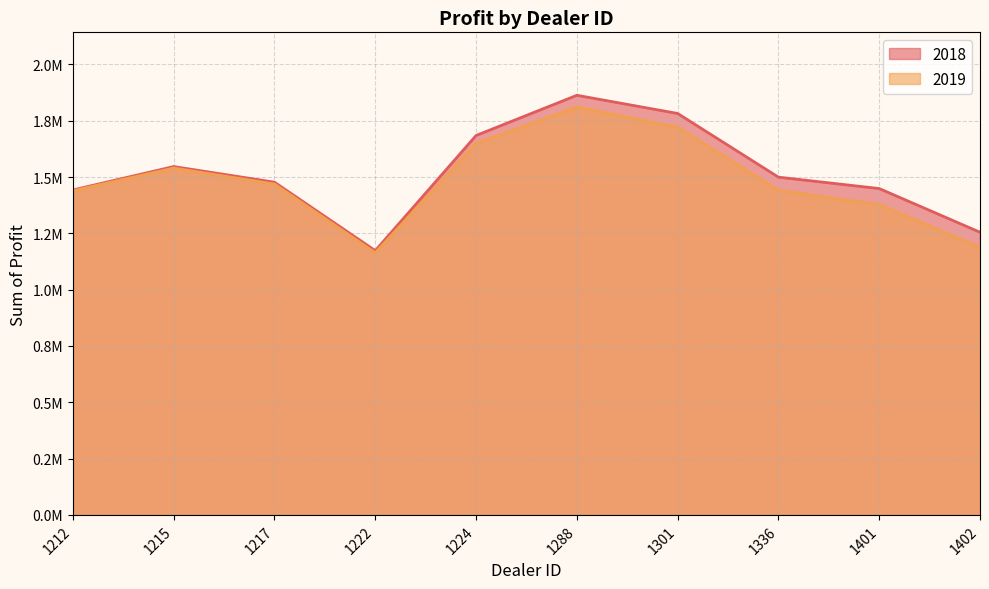

What is the difference between the maximum and second lowest values in the 2019 series?

623137.5